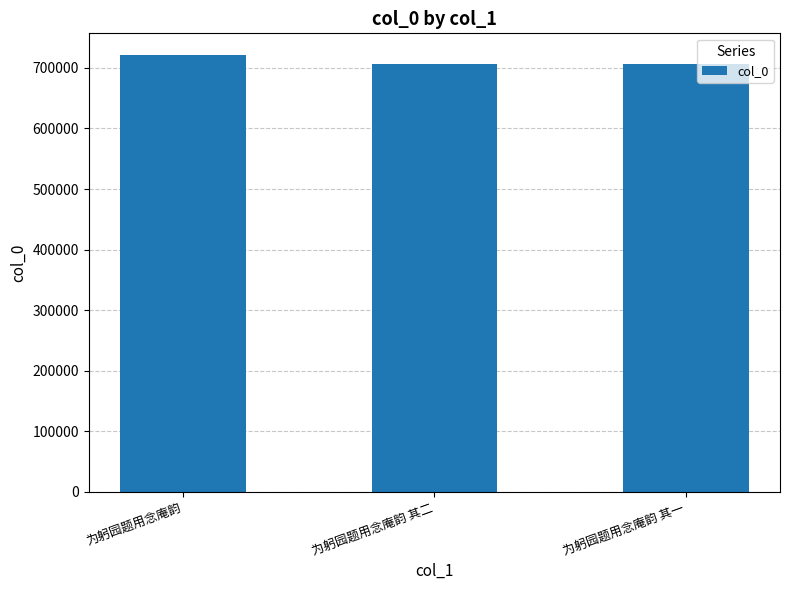

What is the label of the 1st bar from the right?

为躬园题用念庵韵 其一